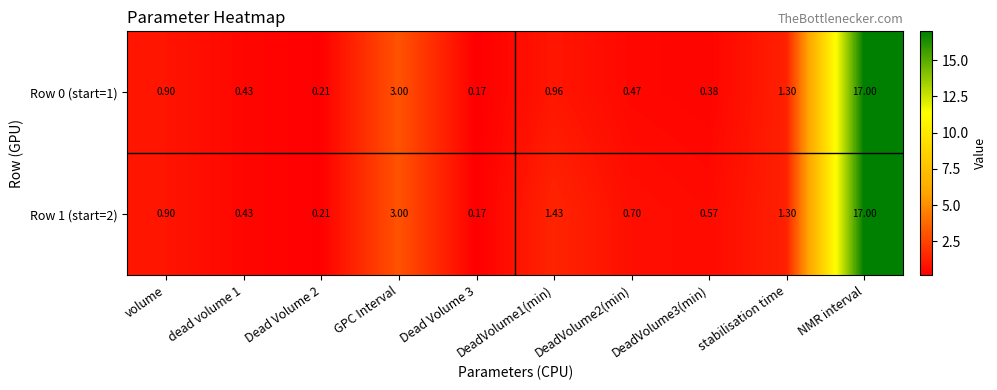

Which series has the largest total across all categories?

Row 1 (start=2)